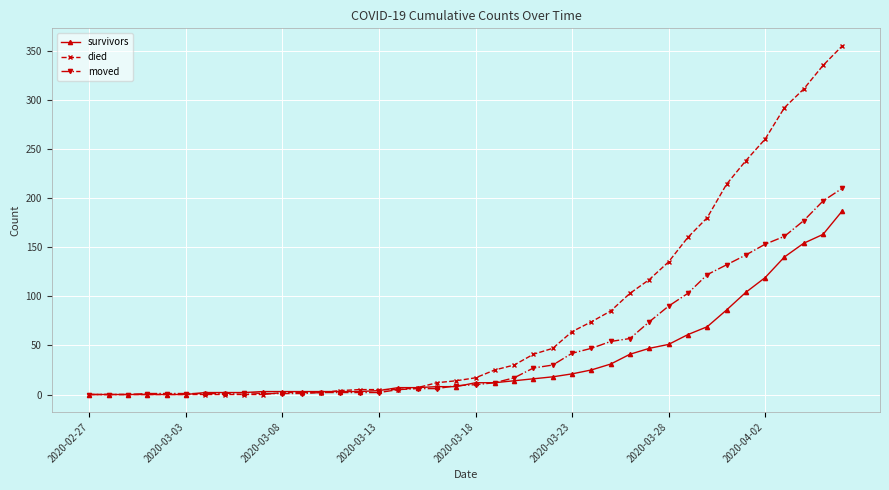

At how many categories does at least one series exceed 328?

2